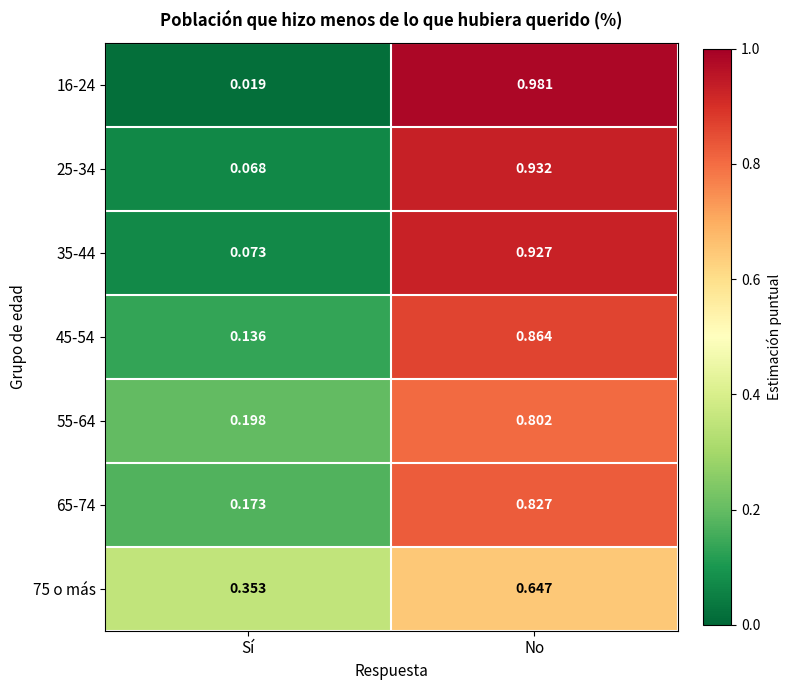

Rank the categories by 75 o más value from highest to lowest.

No, Sí